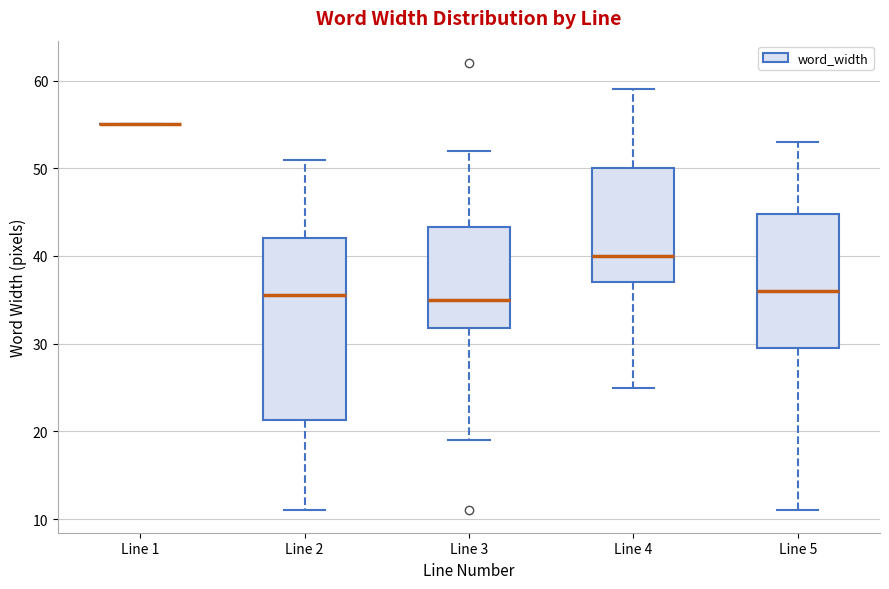

Reading left to right, transcribe this box plot: for each box, give where its median line is, the range the box spans, and where its two whiskers end, as read against the y-axis. The values are not printed on the chart, so give them approximately, as read against the axis.

Line 1: box collapsed to a line at 55, whiskers 55 to 55
Line 2: median 36, box 21 to 42, whiskers 11 to 51
Line 3: median 35, box 32 to 43, whiskers 19 to 52
Line 4: median 40, box 37 to 50, whiskers 25 to 59
Line 5: median 36, box 30 to 45, whiskers 11 to 53